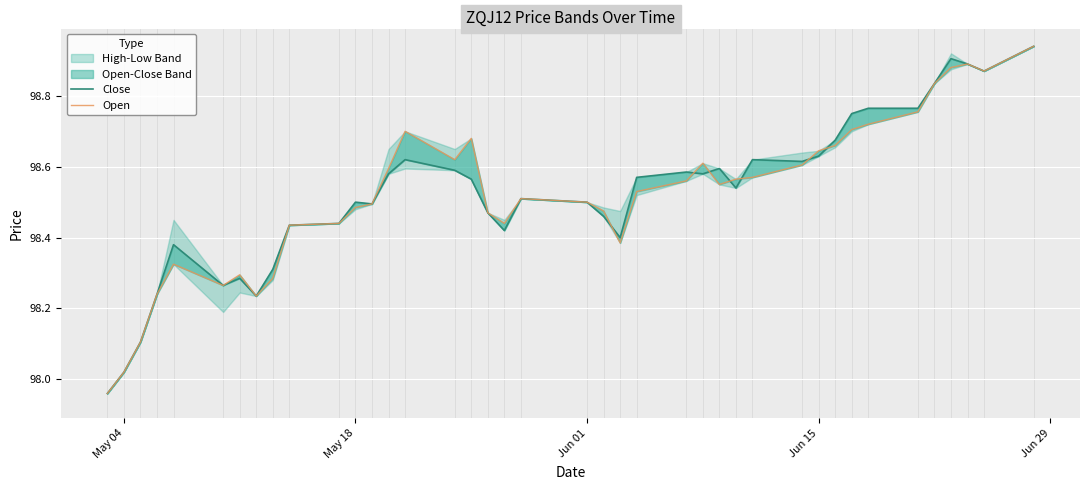

At which label does Open reach its minimum?

May 04